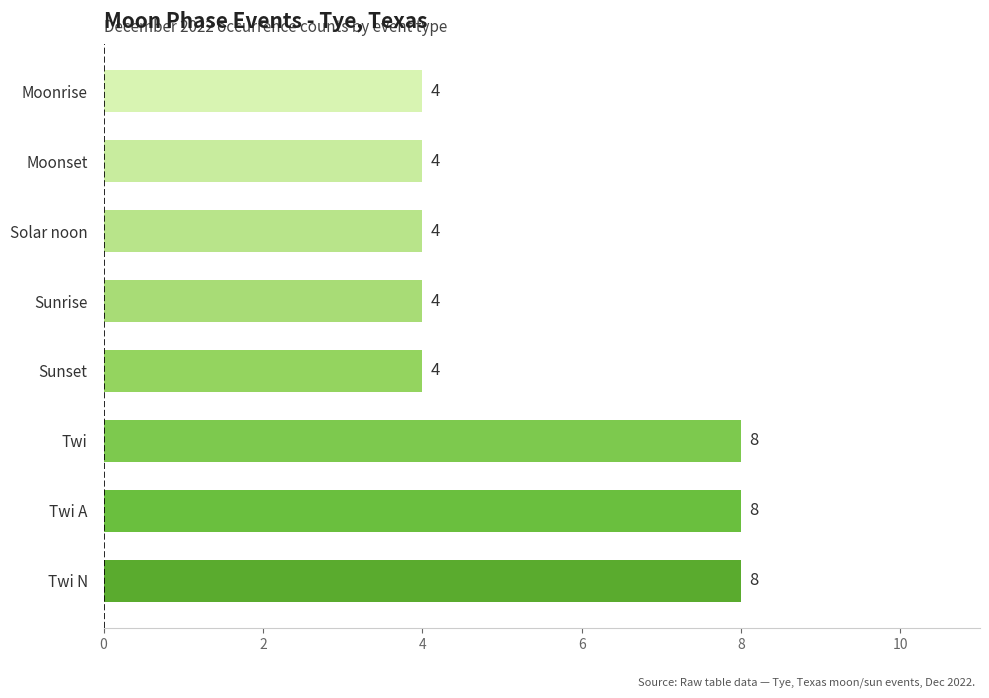

Reading bottom to top, what are all the values shown in this chart?

Twi N=8	Twi A=8	Twi=8	Sunset=4	Sunrise=4	Solar noon=4	Moonset=4	Moonrise=4